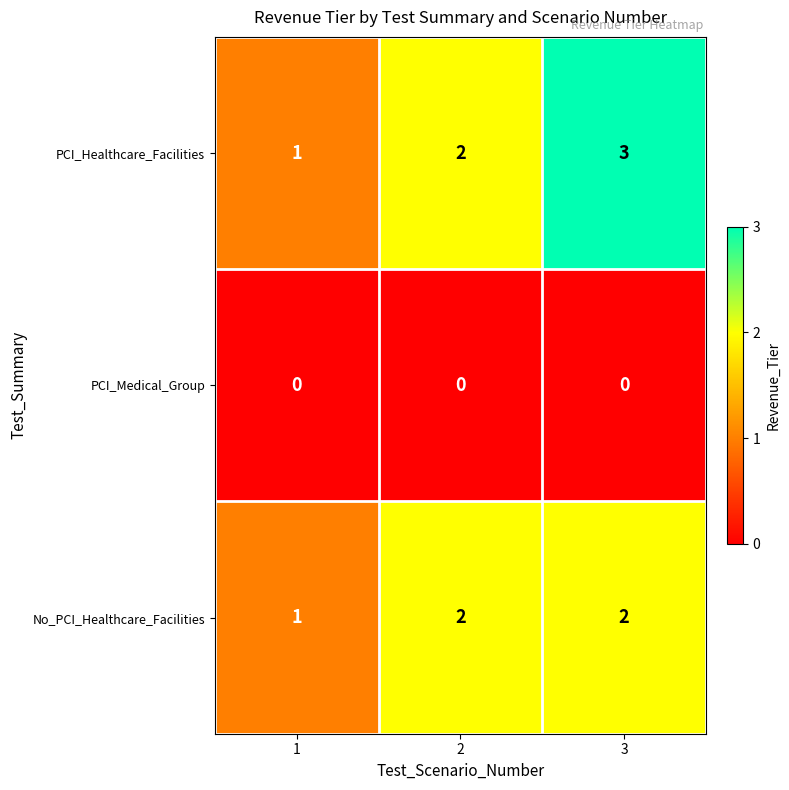

Reading right to left, list all the values displayed in this chart.

PCI_Healthcare_Facilities: 3=3	2=2	1=1
PCI_Medical_Group: 3=0	2=0	1=0
No_PCI_Healthcare_Facilities: 3=2	2=2	1=1